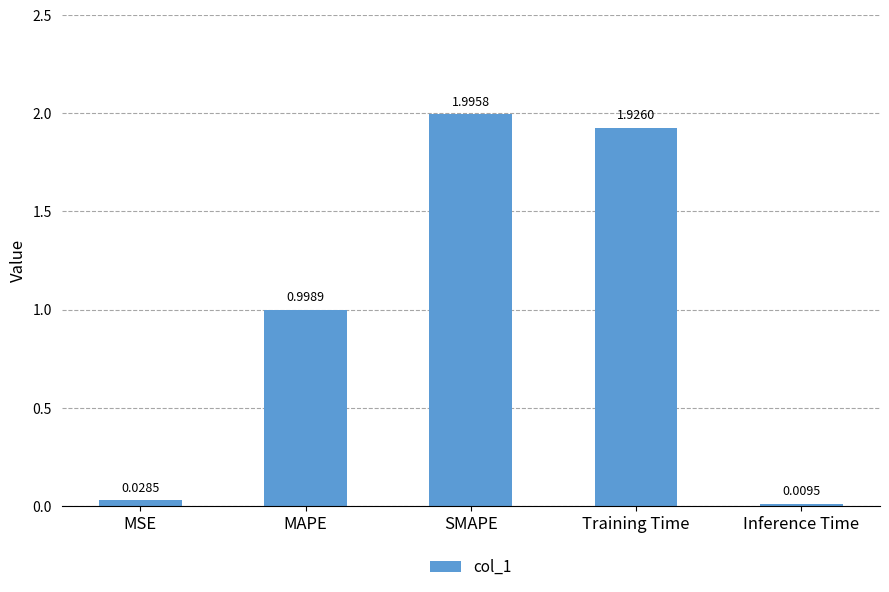

Which has a higher value, MSE or SMAPE?

SMAPE